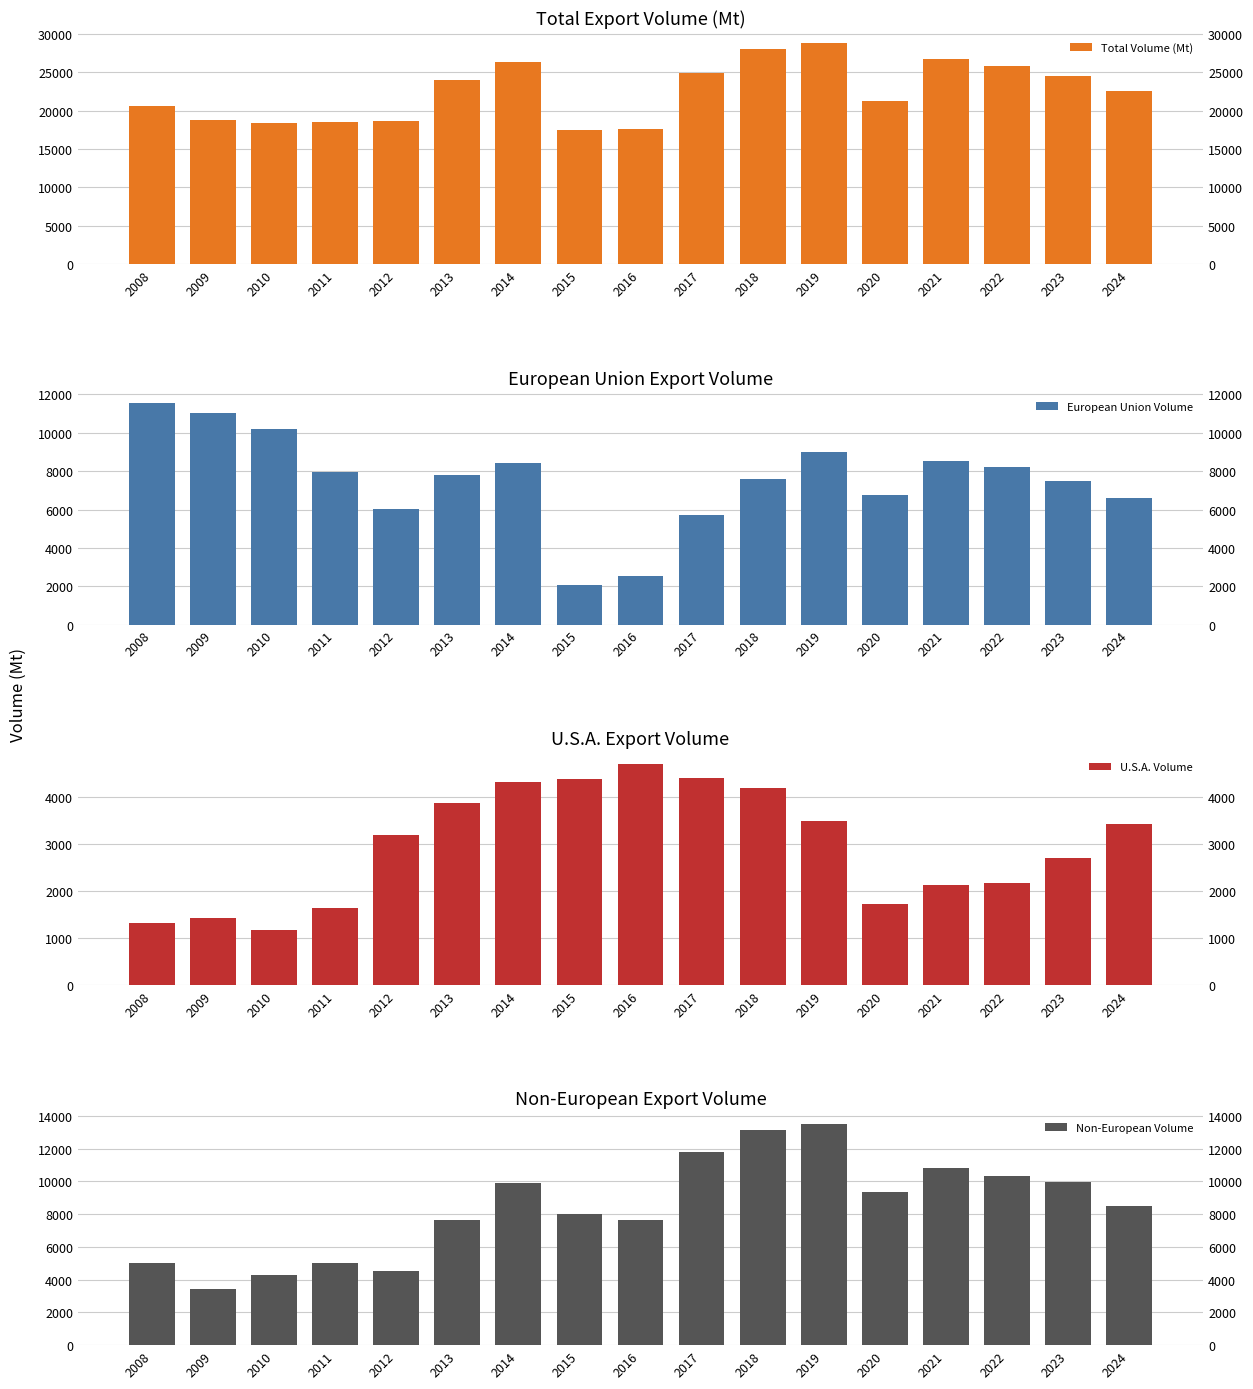

Rank the series at 2018 from highest to lowest value.

Total Volume (Mt), Non-European Volume, European Union Volume, U.S.A. Volume